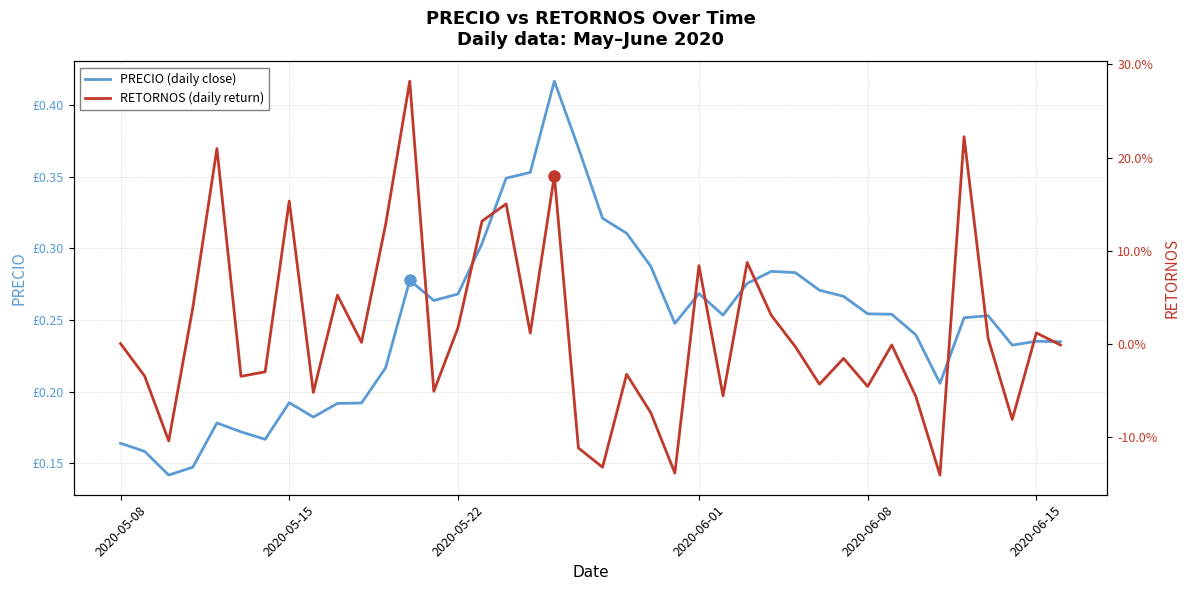

Where is RETORNOS (daily return) nearest to the value 0?

2020-05-08